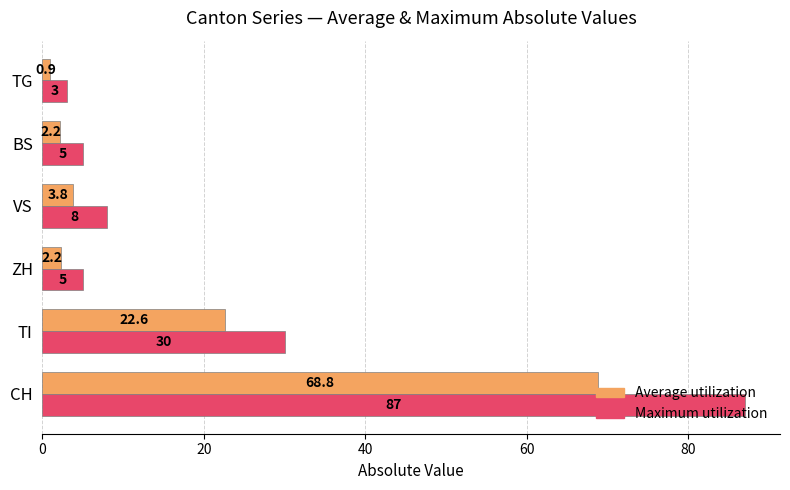

At which category is the sum across all series the highest?

CH